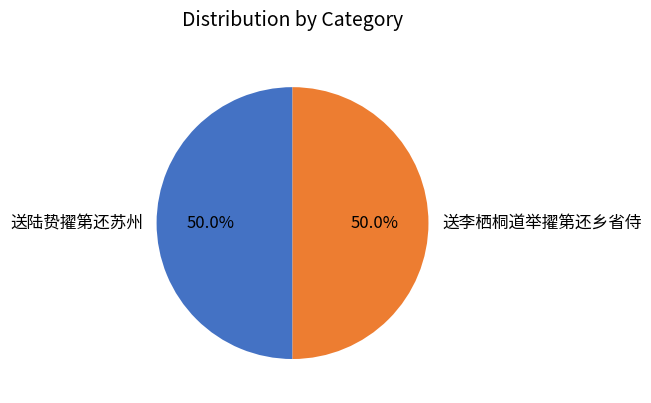

How many slices are in this pie chart?

2